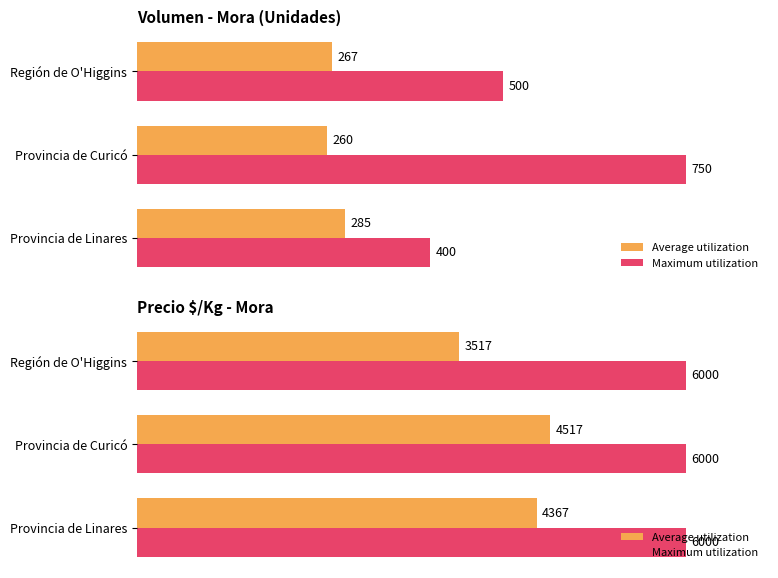

At how many categories does at least one series exceed 33?

3